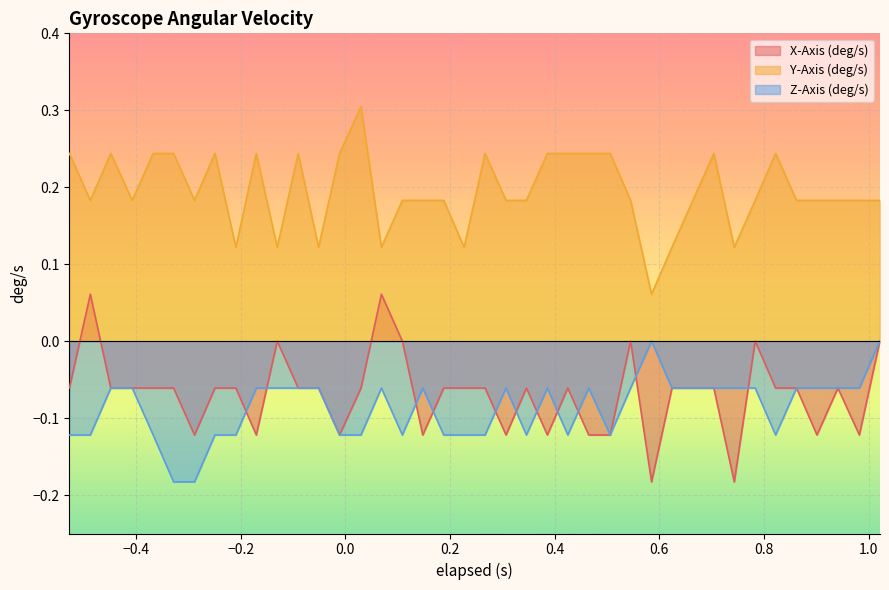

Which series has the largest total across all categories?

Y-Axis (deg/s)